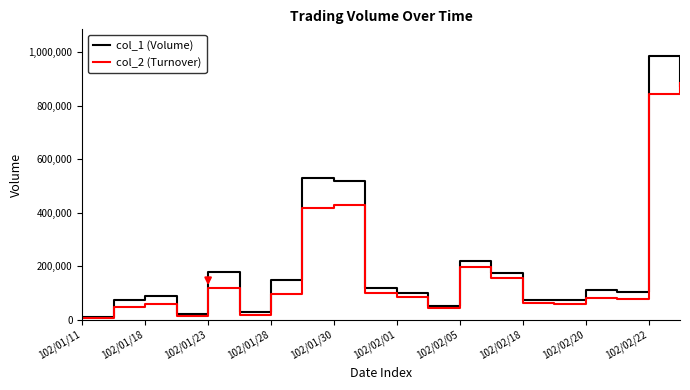

What are all the series names shown in the legend?

col_1 (Volume), col_2 (Turnover)